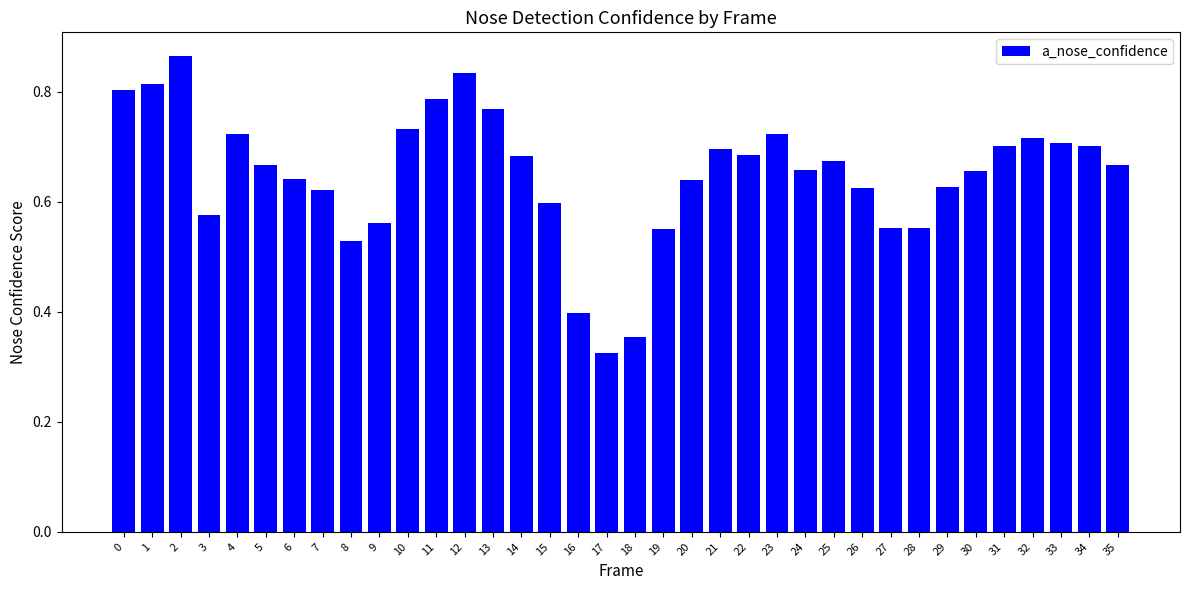

How many values are between 0 and 1?

36